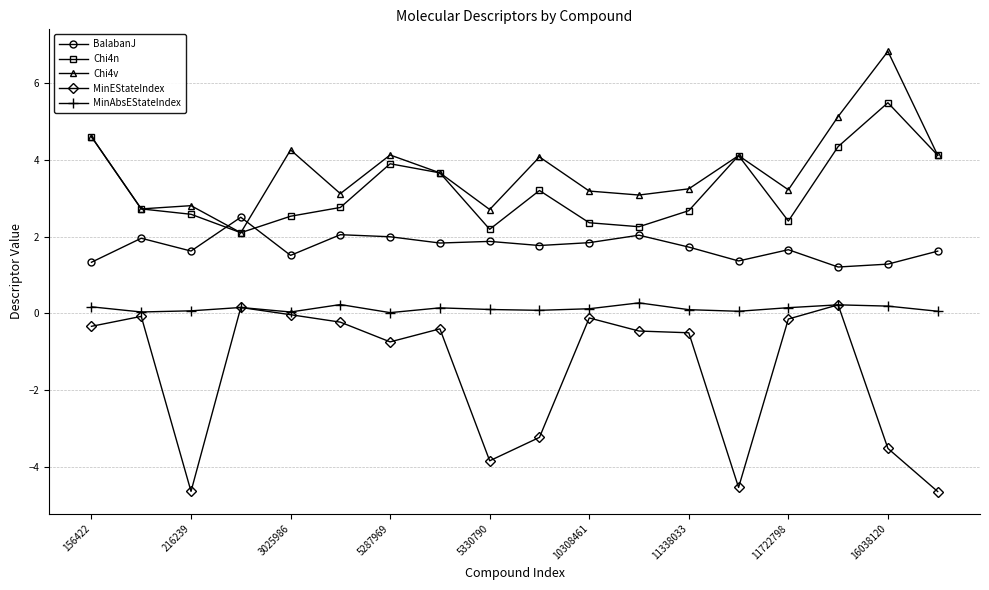

Which series has the widest spread of values?

MinEStateIndex